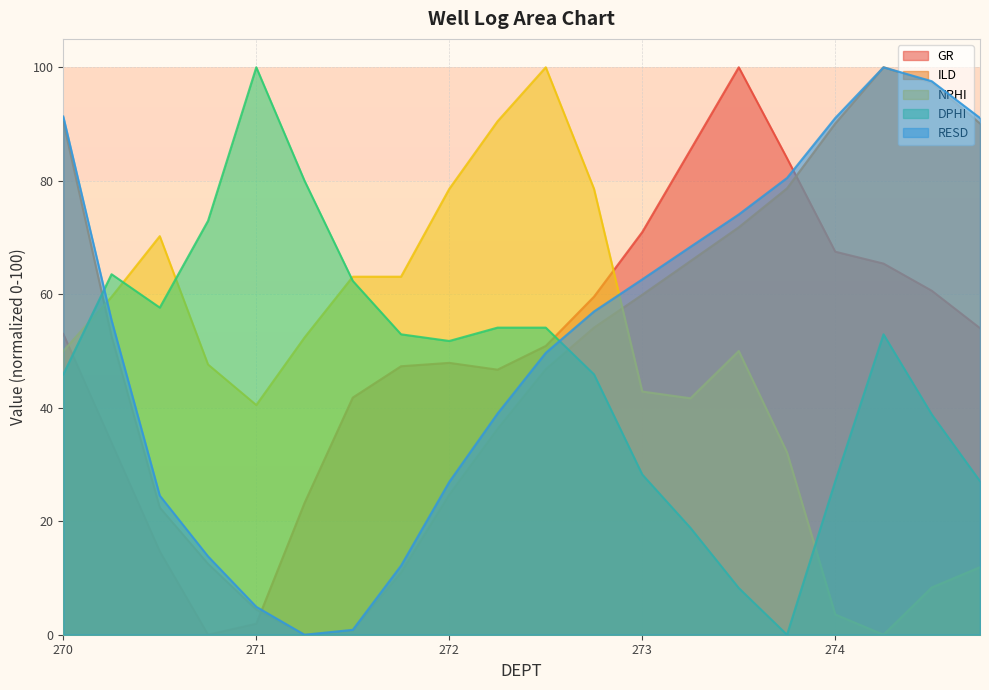

Reading left to right, transcribe all the data shown in this chart.

GR: 53.0	33.8	14.7	0.0	1.9	23.2	41.8	47.3	47.9	46.7	50.9	59.6	71.0	85.5	100.0	84.0	67.5	65.4	60.6	54.0
ILD: 90.4	52.6	22.4	12.5	4.4	0.0	0.8	11.0	24.7	36.3	46.8	54.1	59.9	65.9	71.8	78.7	90.1	100.0	97.3	90.1
NPHI: 50.0	59.5	70.2	47.6	40.5	52.4	63.1	63.1	78.6	90.5	100.0	78.6	42.9	41.7	50.0	32.1	3.6	0.0	8.3	11.9
DPHI: 45.9	63.5	57.6	72.9	100.0	80.0	62.4	52.9	51.8	54.1	54.1	45.9	28.2	18.8	8.2	0.0	27.1	52.9	38.8	27.1
RESD: 91.3	55.5	24.5	13.8	4.9	0.0	0.9	12.2	26.9	39.0	49.7	57.0	62.6	68.4	74.1	80.5	91.1	100.0	97.5	91.1